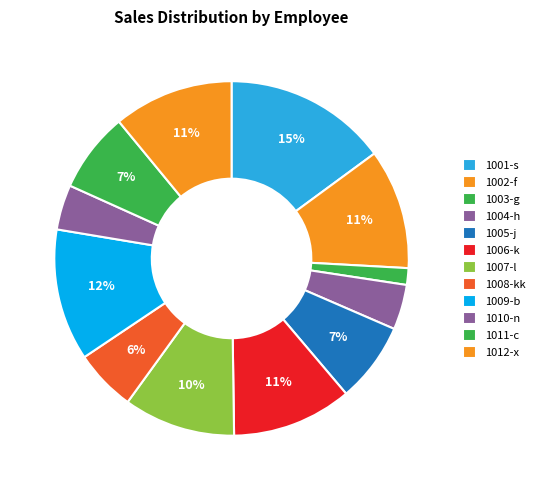

To the nearest percent, what is the average slice percentage?

8%